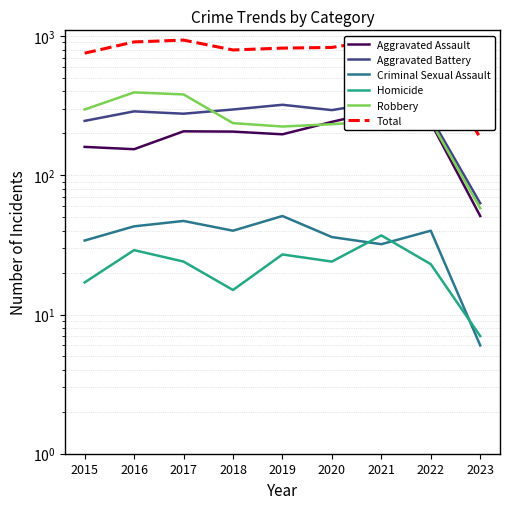

At which category does Aggravated Battery reach its first local peak?

2016